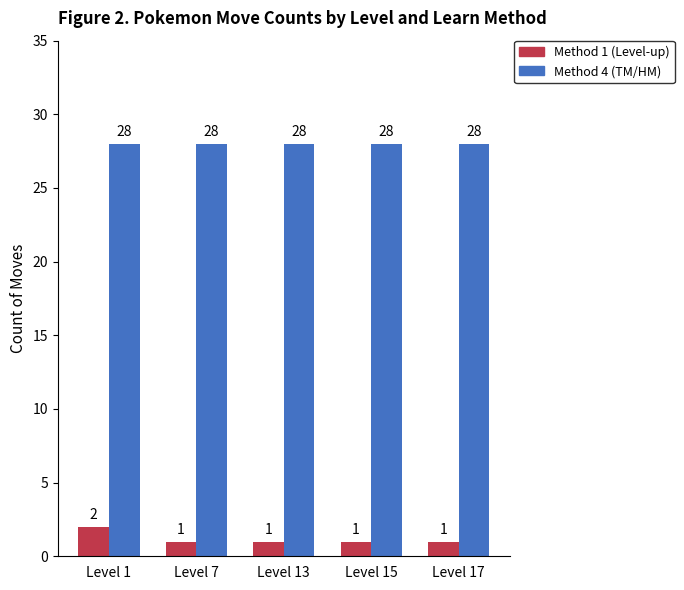

What is the value of the Method 1 (Level-up) bar at the 3rd from the left?

1